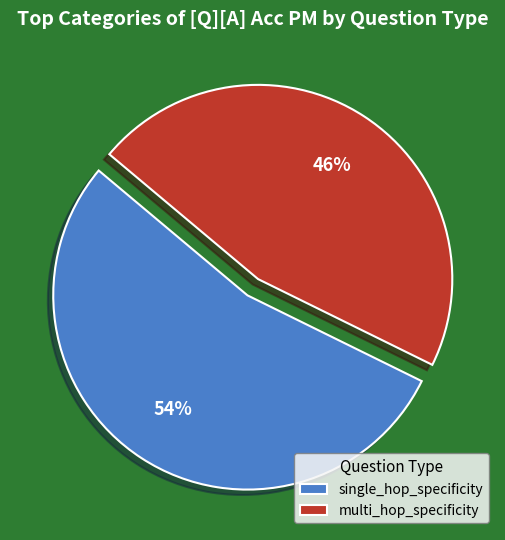

To the nearest percent, what portion does single_hop_specificity represent?

54%